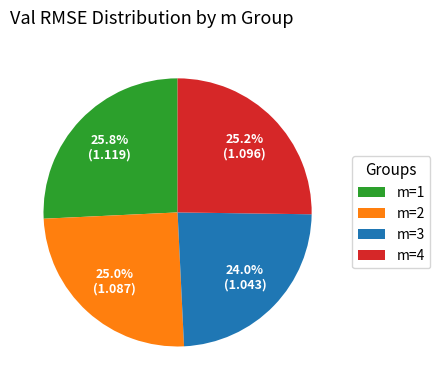

Approximately how many times larger is the value at m=3 compared to m=1?

0.9